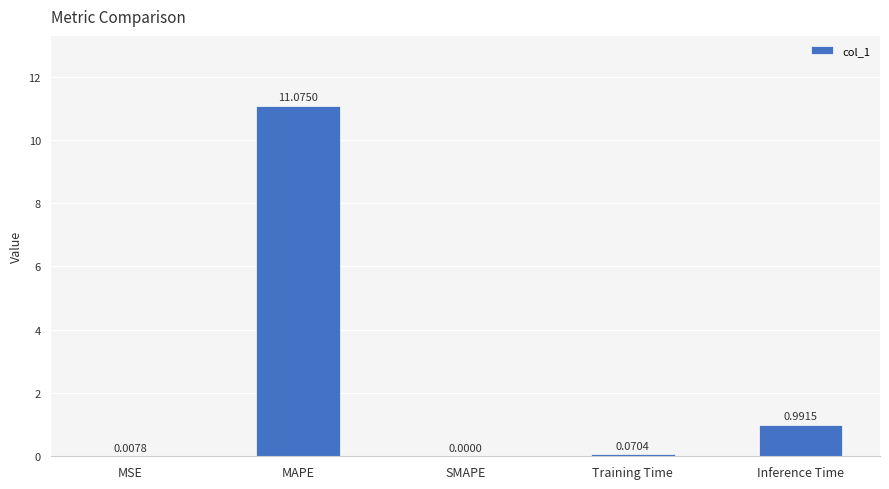

What is the change in value from MAPE to Inference Time?

-10.1